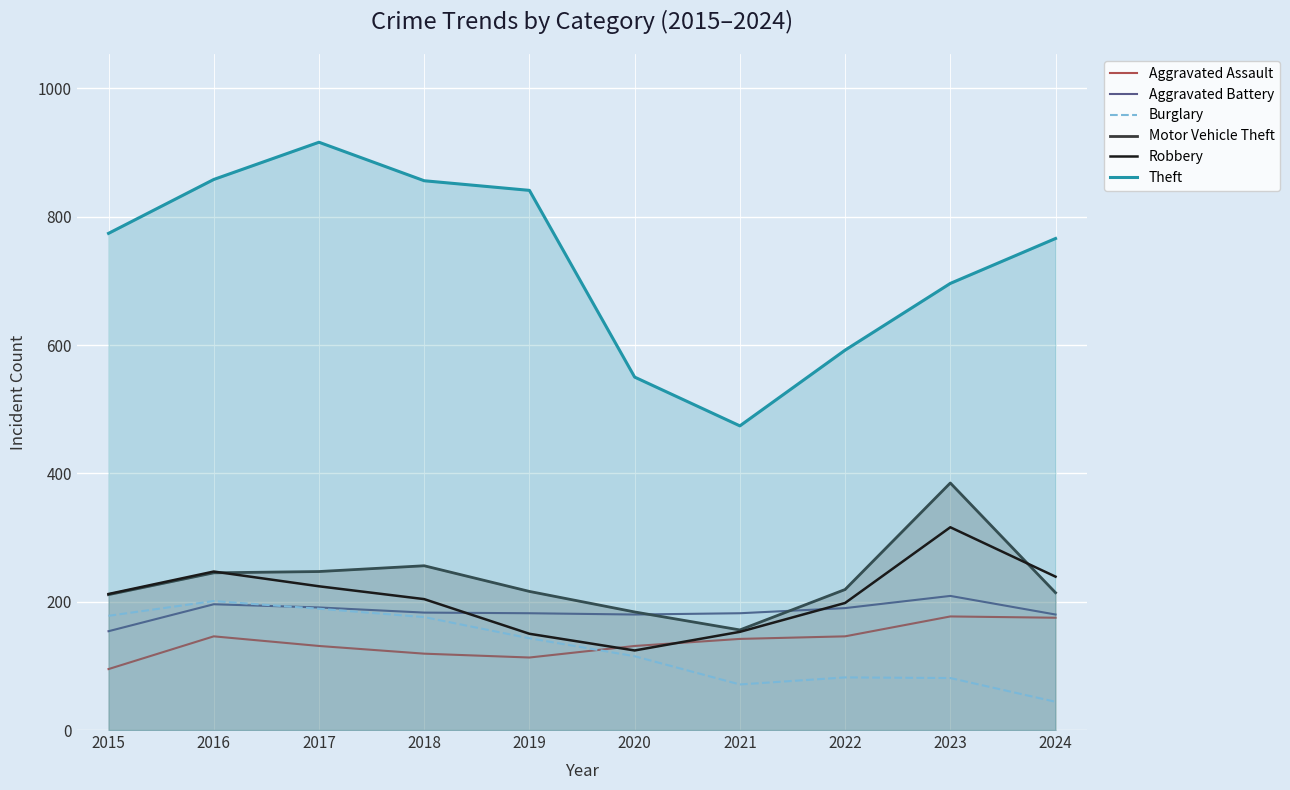

Reading left to right, transcribe all the data shown in this chart.

Aggravated Assault: 95	146	131	119	113	131	142	146	177	175
Aggravated Battery: 154	196	191	183	182	180	182	190	209	180
Burglary: 178	201	189	176	143	115	71	82	81	44
Motor Vehicle Theft: 211	245	247	256	216	184	156	219	385	214
Robbery: 212	247	224	204	150	124	153	198	316	239
Theft: 774	858	916	856	841	550	474	592	696	766